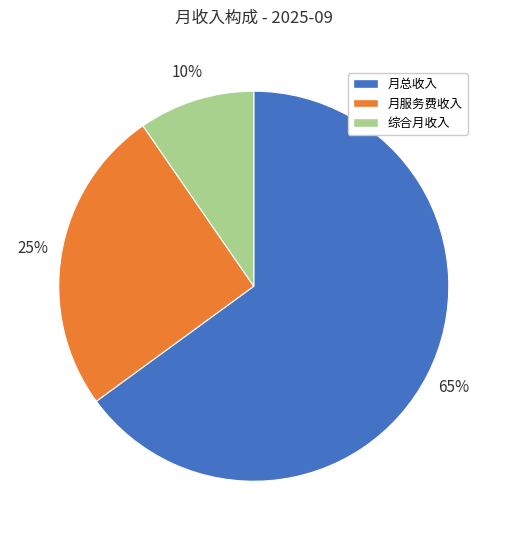

Do 综合月收入 and 月总收入 together represent more than half of the pie?

Yes